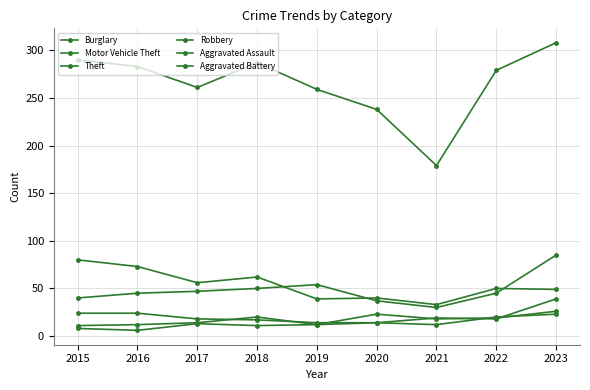

Does the chart have visible grid lines?

Yes